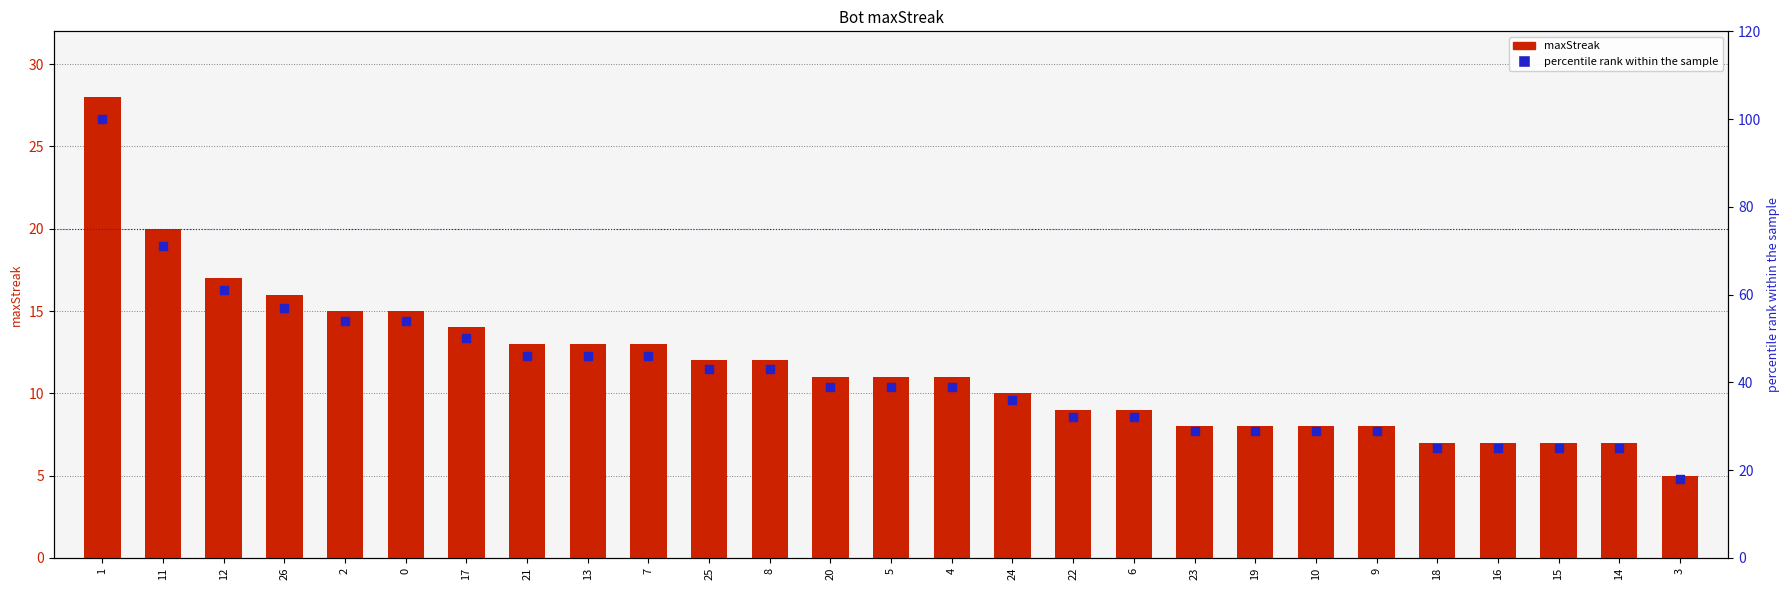

What is the total value across all series at 19?

37